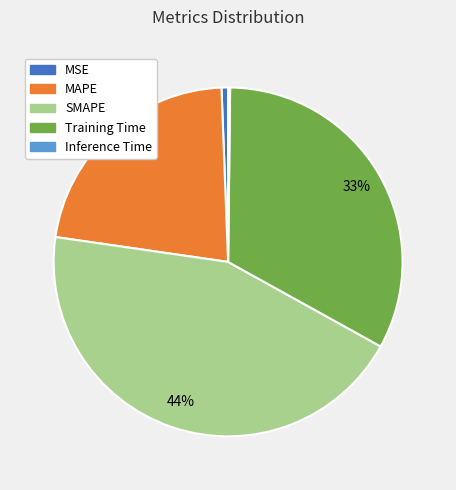

Is it true that MAPE is 34% of the pie?

False